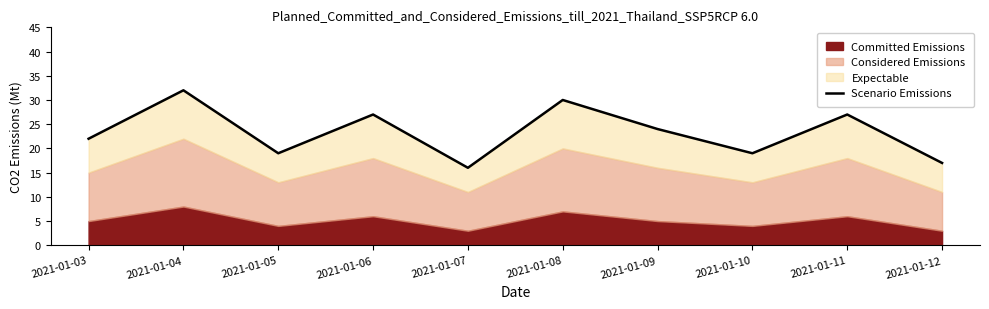

What is the sum of the values at 2021-01-06 and 2021-01-07?

43